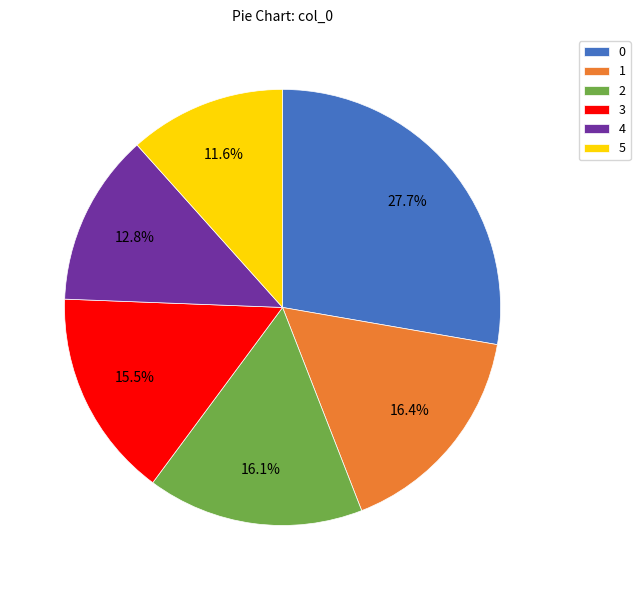

Is it true that 2 is 27% of the pie?

False